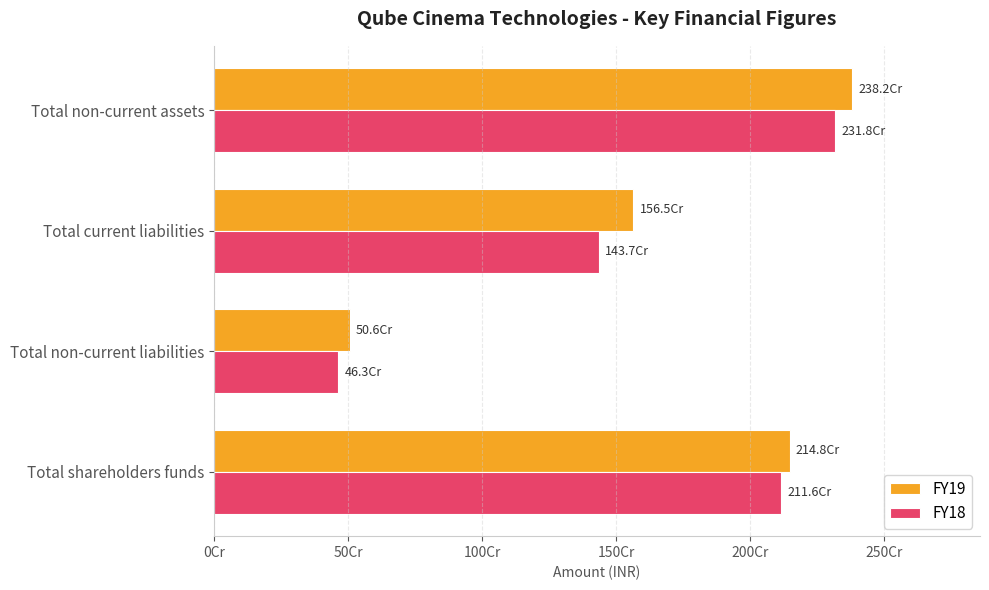

Where is FY18 nearest to the value 1390466500?

Total current liabilities